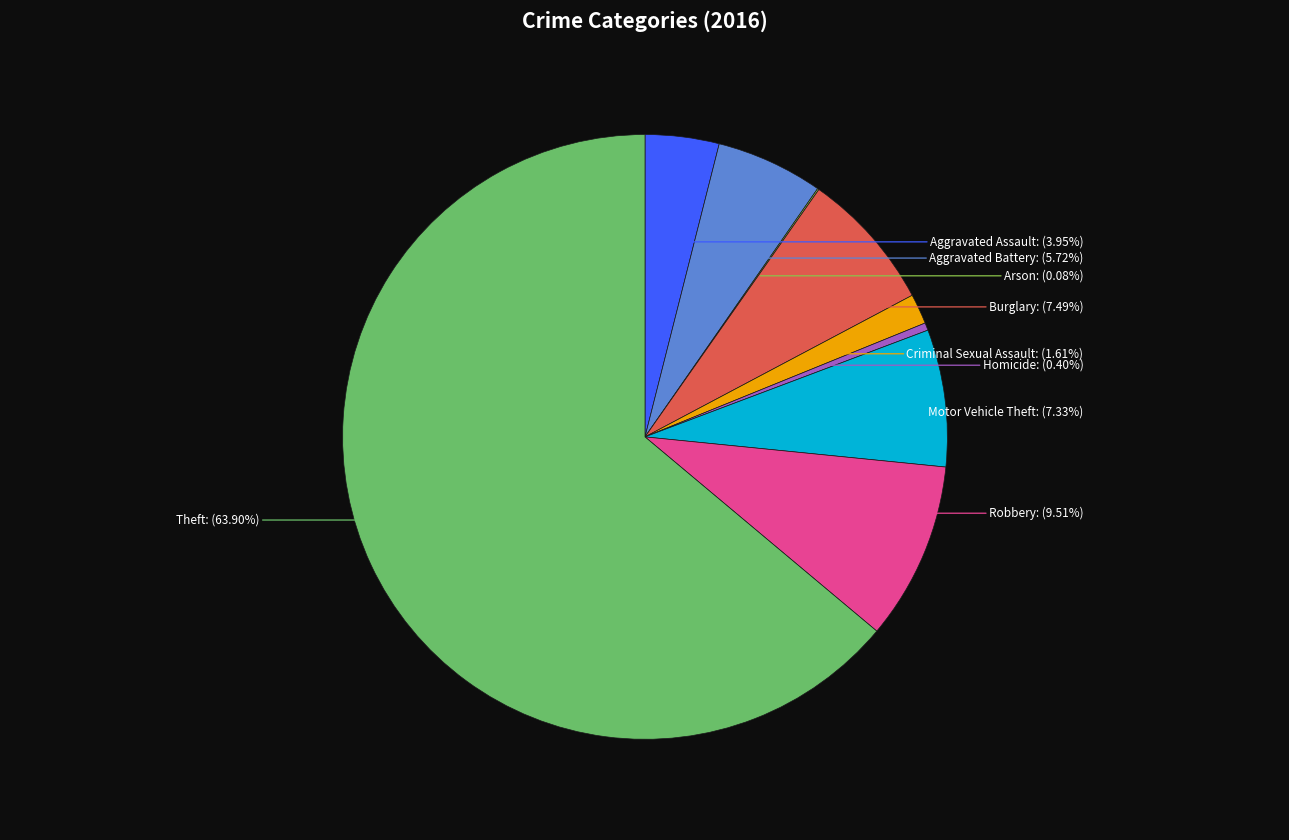

Do Robbery and Motor Vehicle Theft together represent more than half of the pie?

No